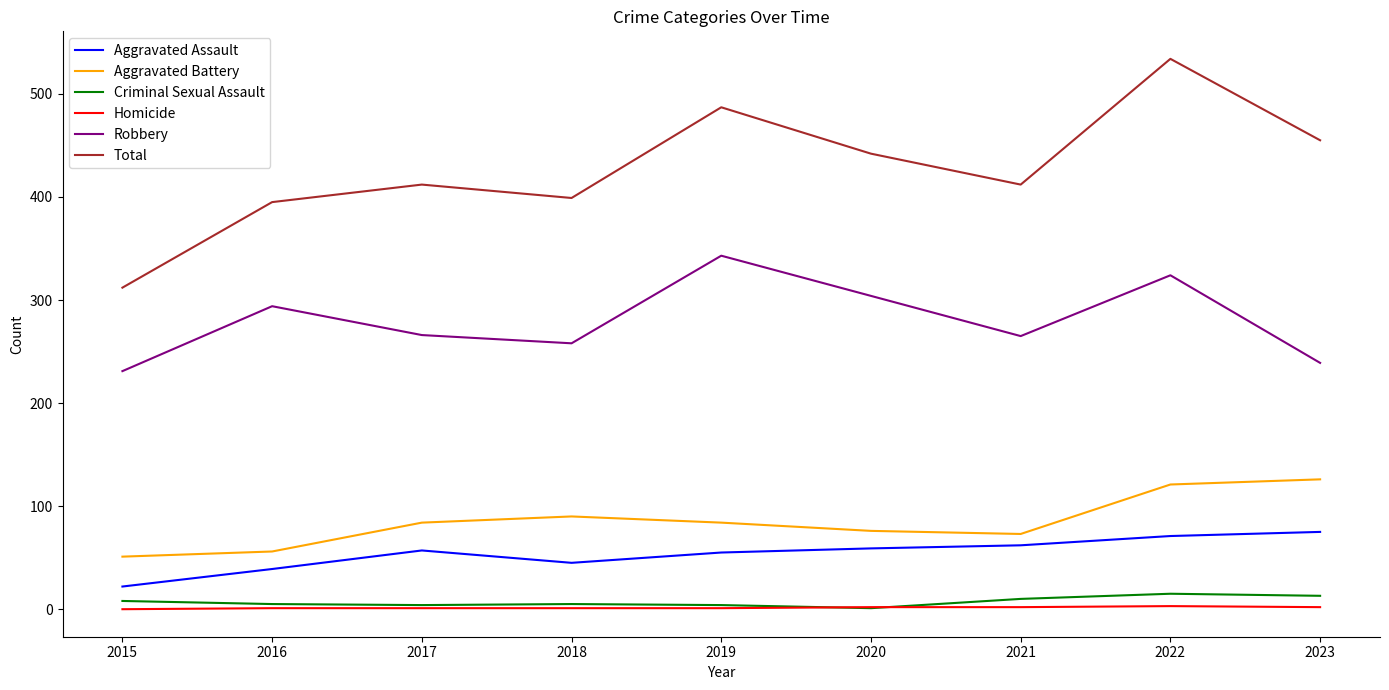

What is the lowest value of the Aggravated Battery series?

51